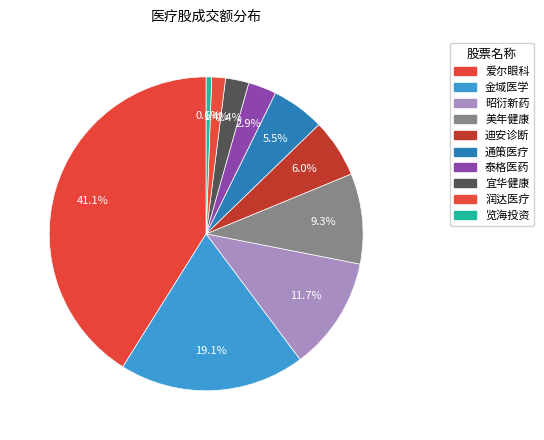

Is there a majority slice in this chart?

No